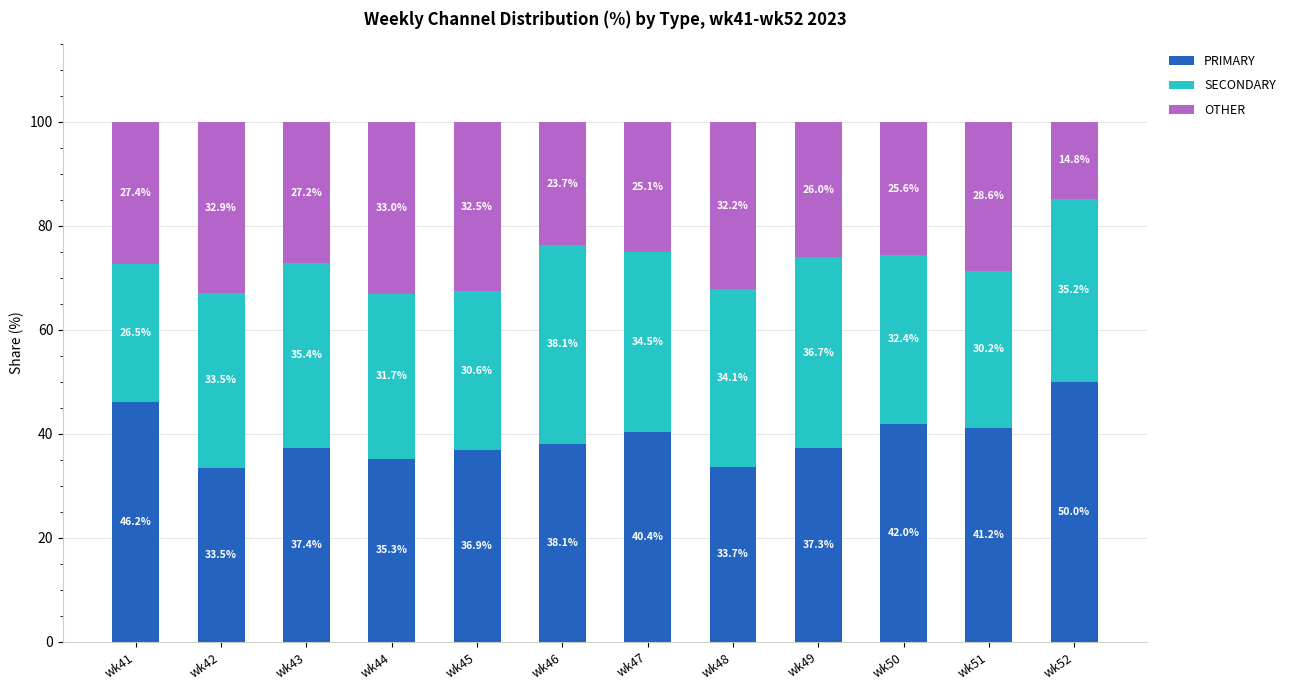

At which label does PRIMARY reach its minimum?

wk42